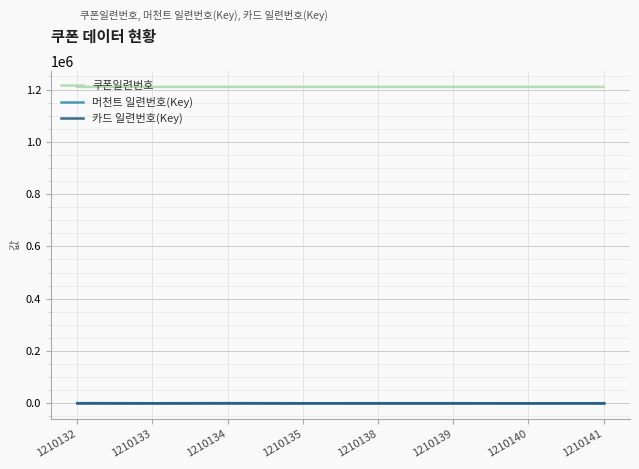

Is this an area chart (filled region under the line)?

No